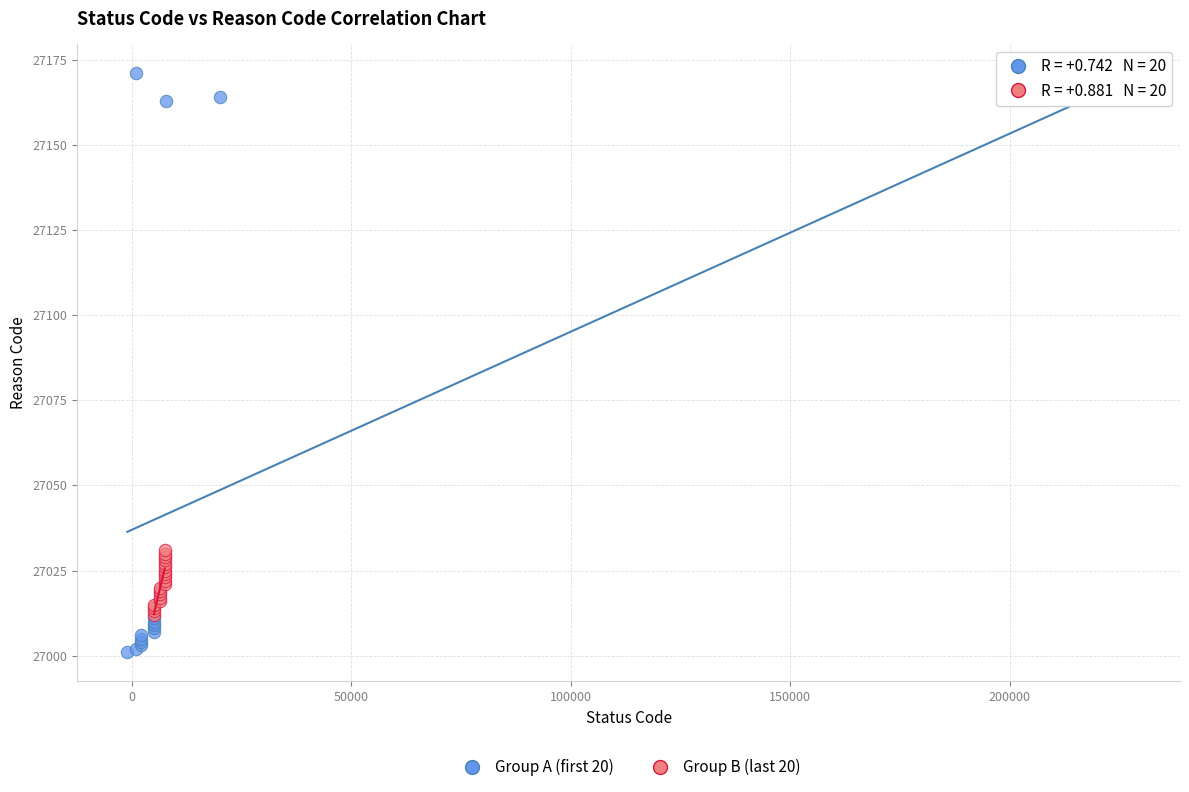

What are all the series names shown in the legend?

Group A (first 20), Group B (last 20)